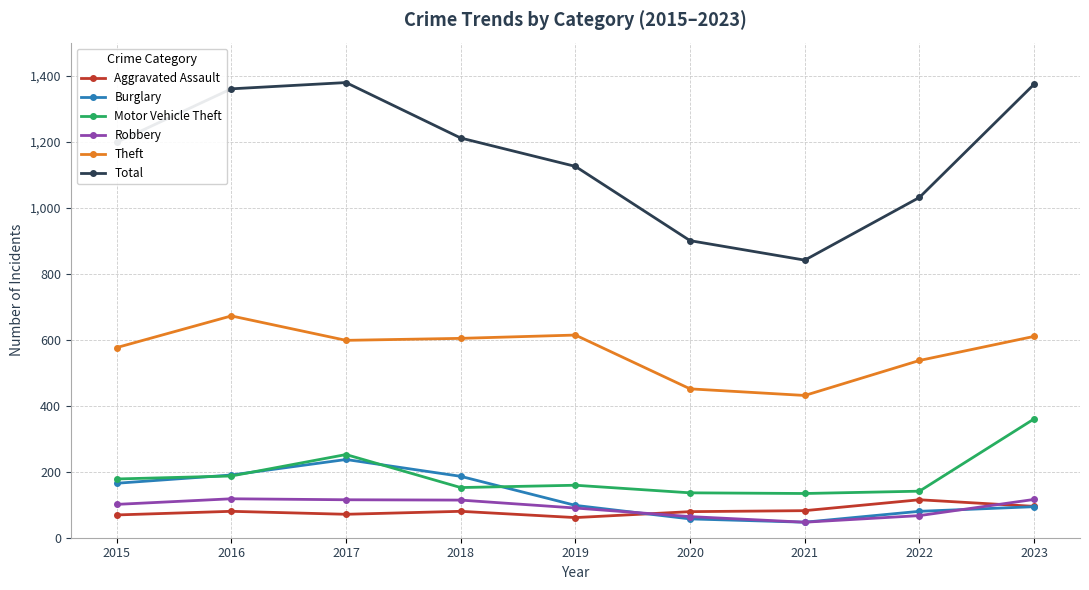

How many categories are shown in the chart?

9